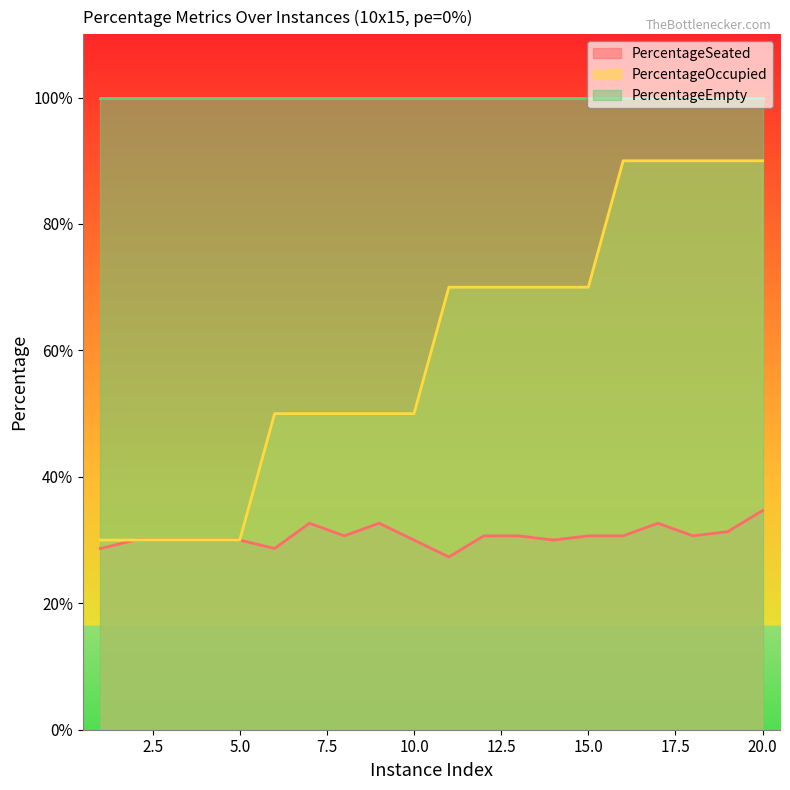

What are all the series names shown in the legend?

PercentageSeated, PercentageOccupied, PercentageEmpty